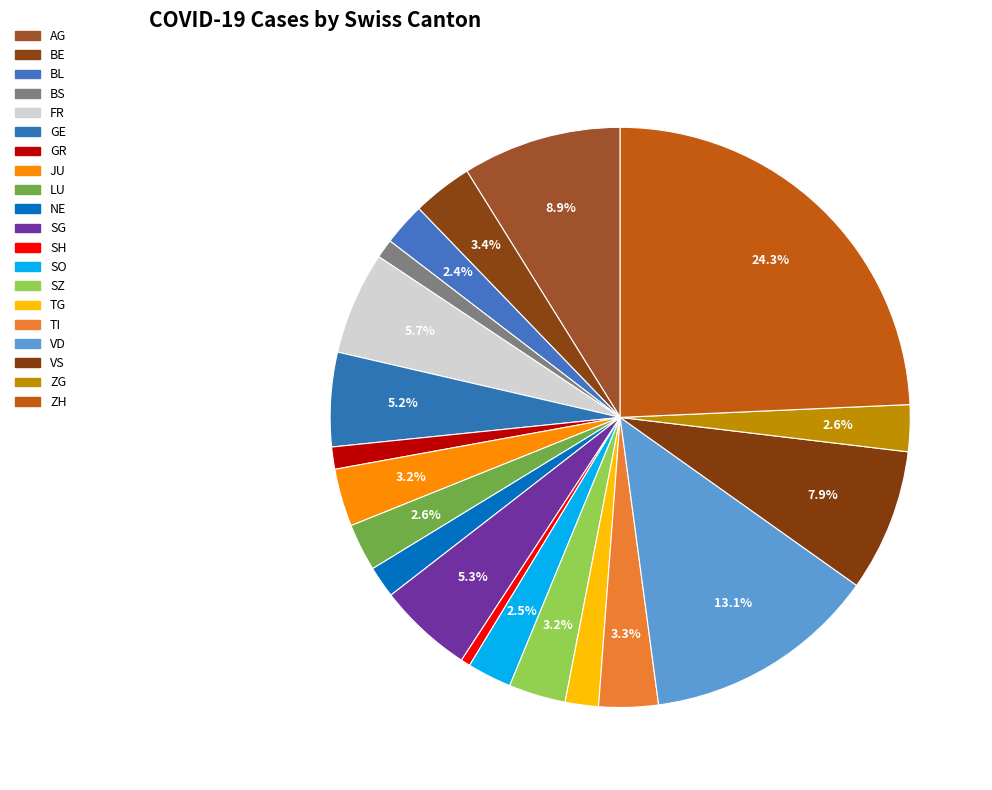

Combined, do VS and SO account for over 50%?

No